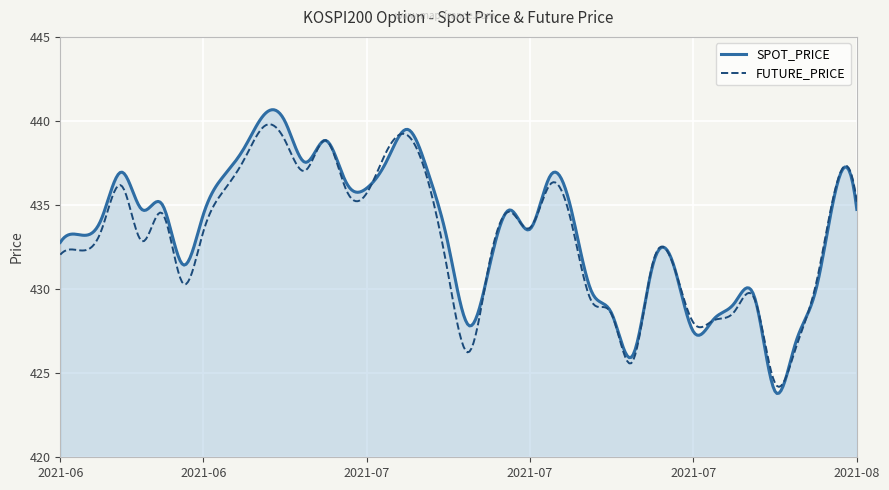

Which series has the largest range (max minus min)?

SPOT_PRICE